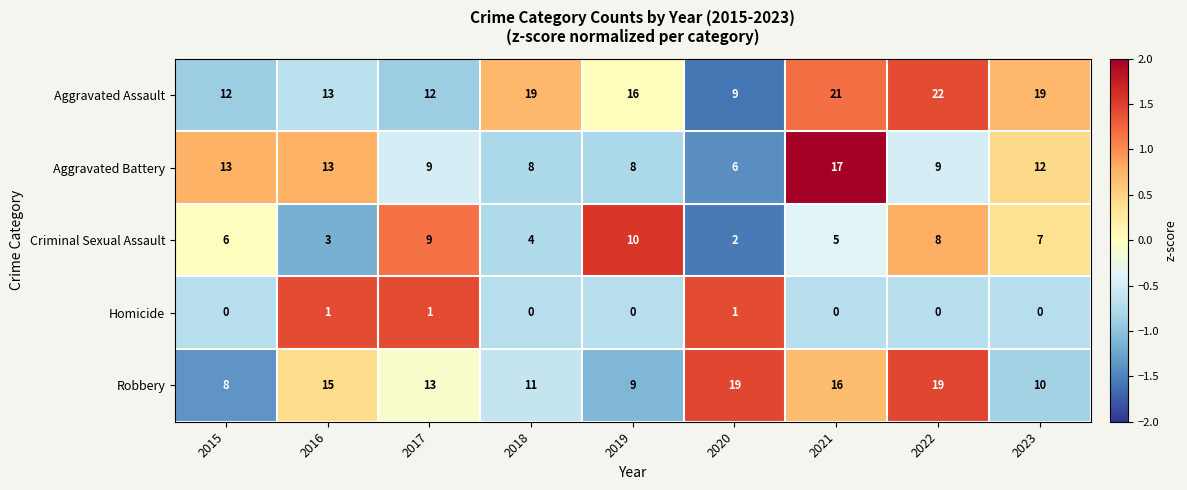

What is the total value across all series at 2019?

43